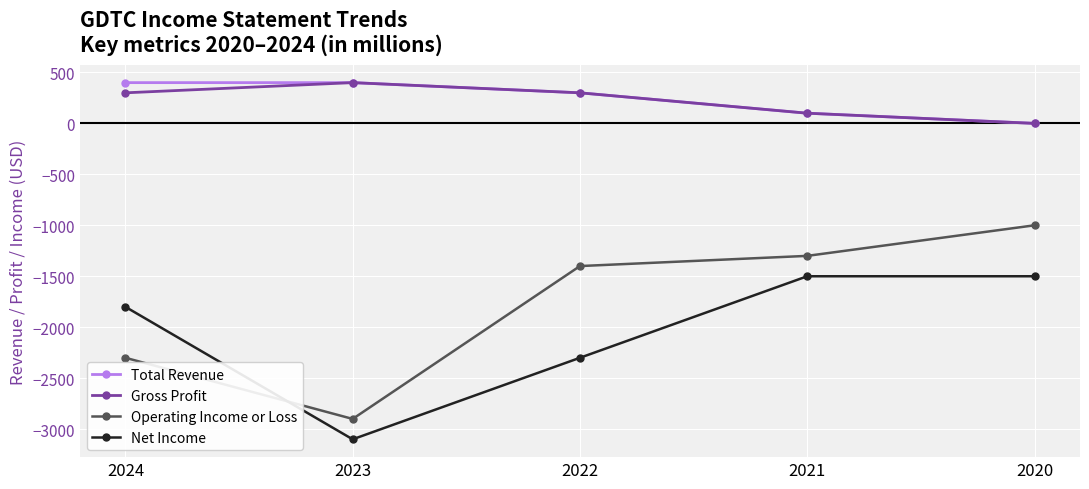

How many distinct data groups are displayed?

4